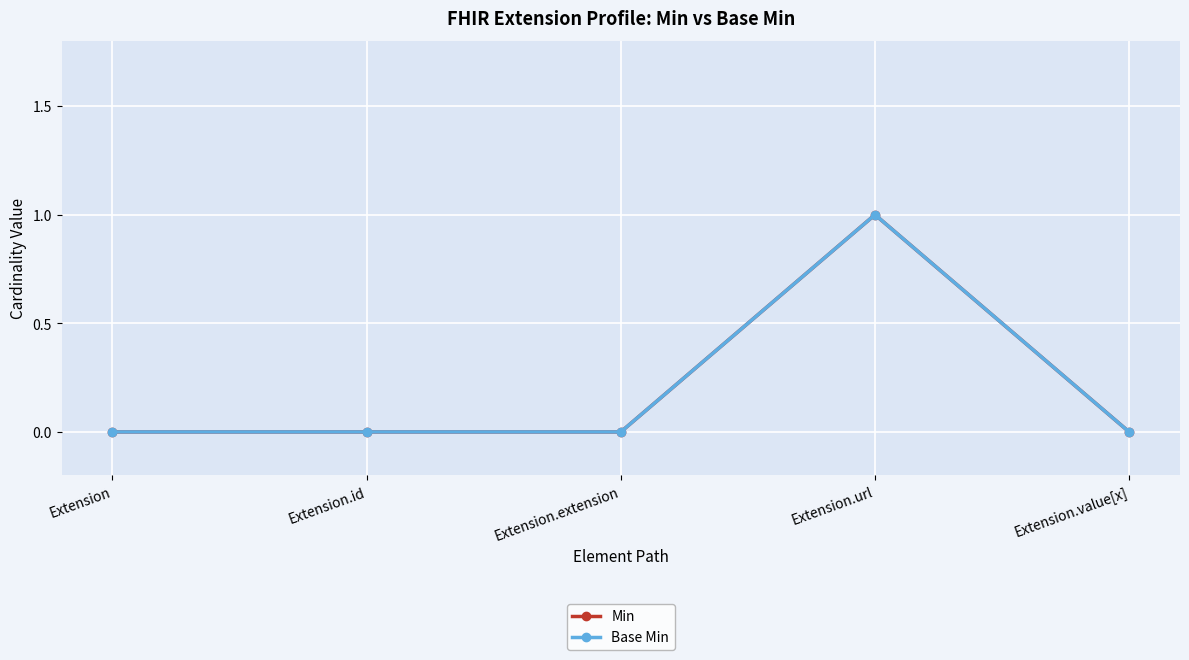

What position from the left is Extension.value[x]?

5